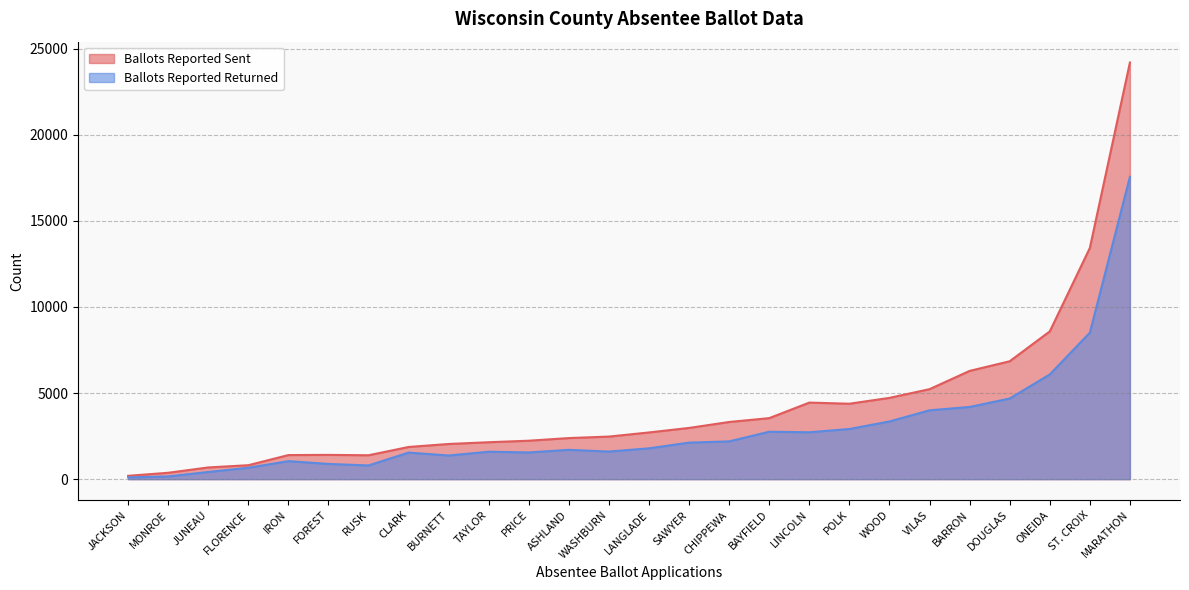

What is the total value across all series at CLARK?

3411